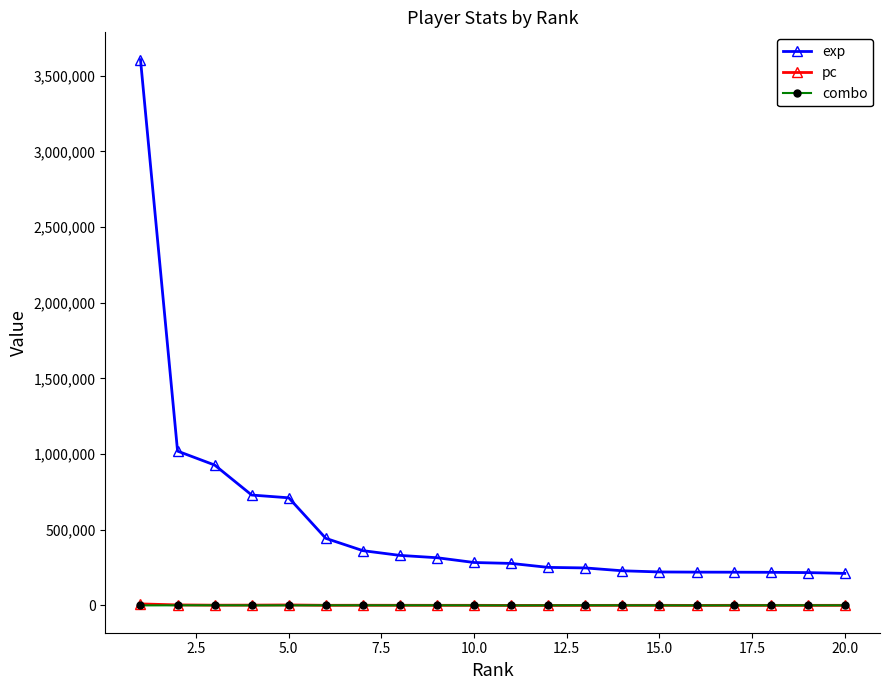

Which series has the widest spread of values?

exp